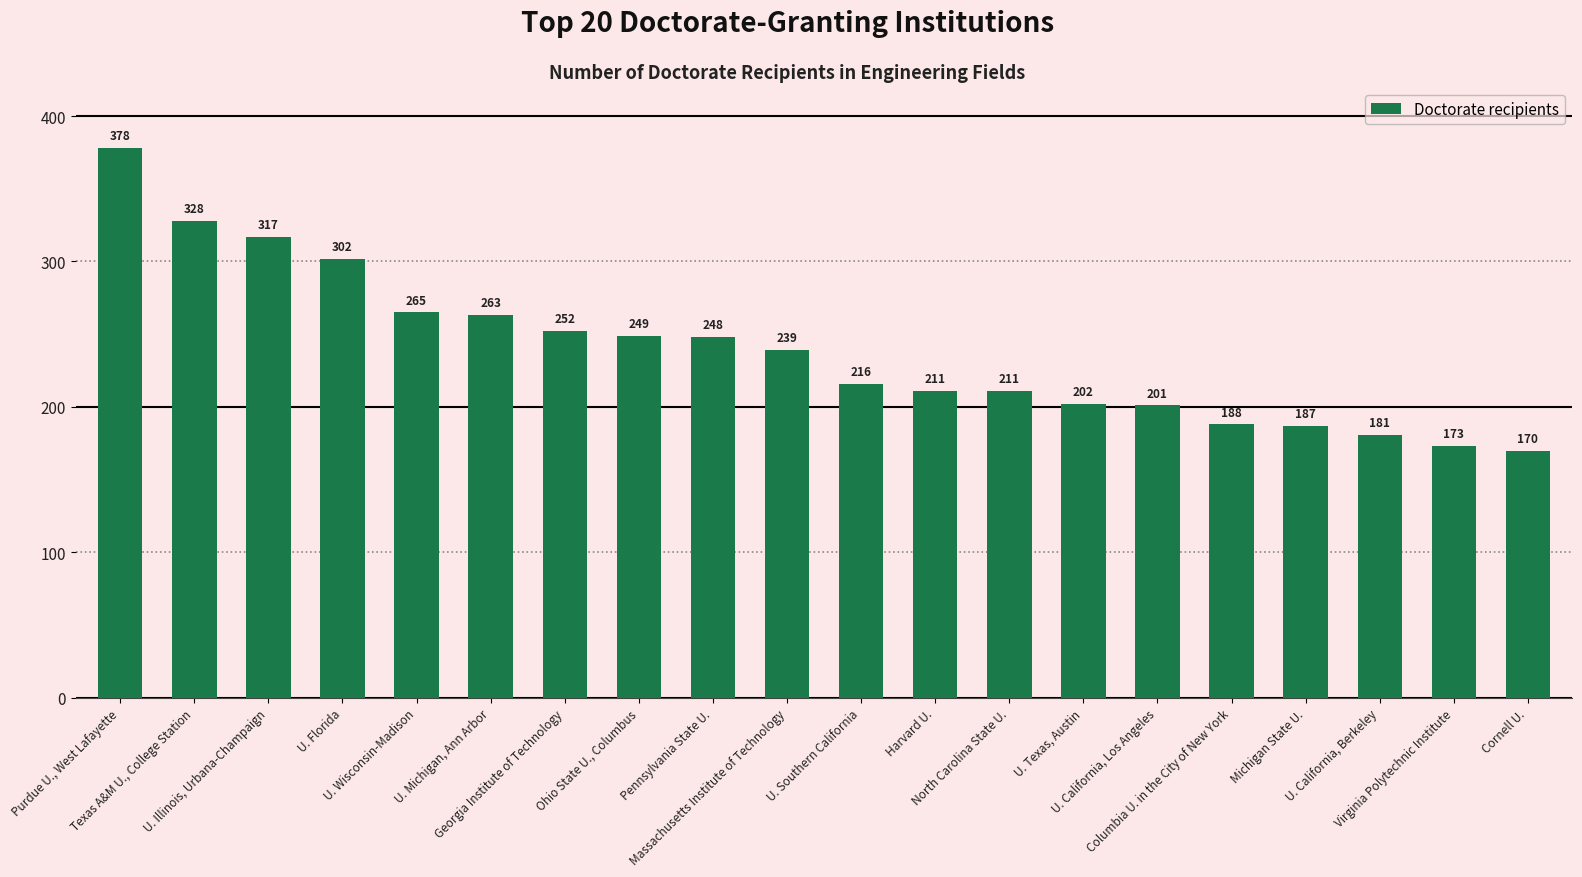

What is the difference between the values at U. Illinois, Urbana-Champaign and Purdue U., West Lafayette?

61